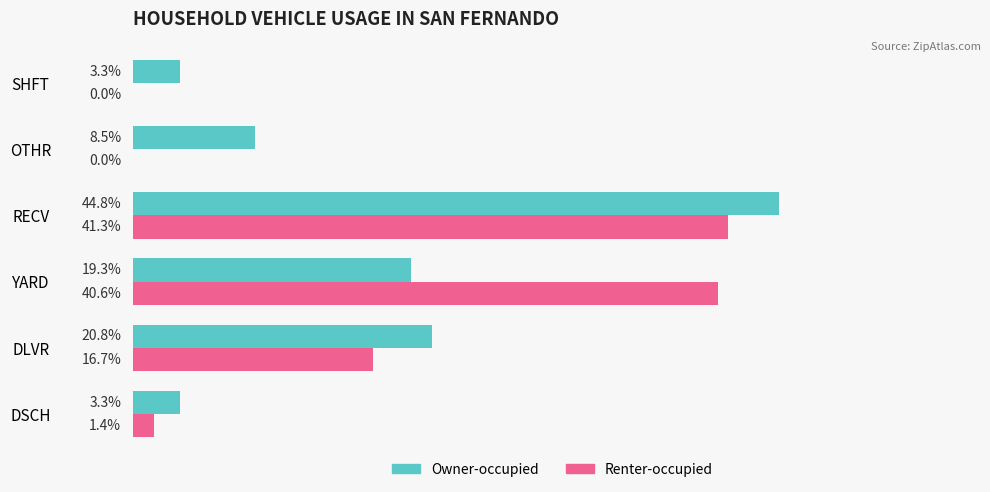

Which series has the widest spread of values?

Owner-occupied